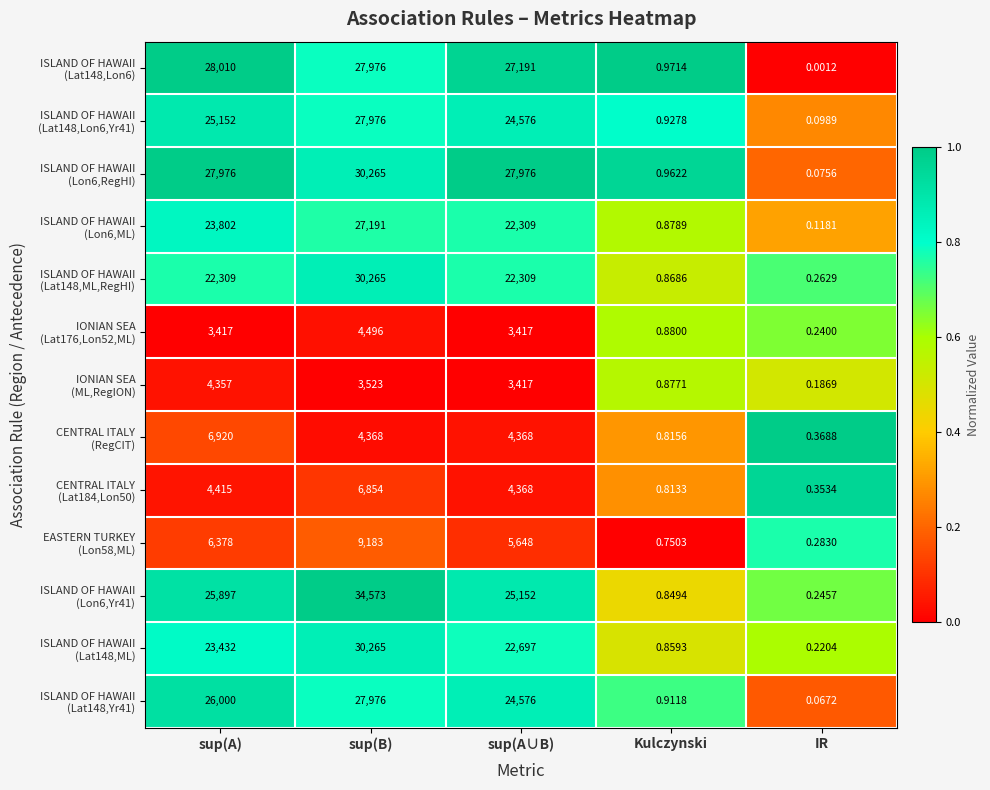

At which category is the sum across all series the highest?

sup(B)